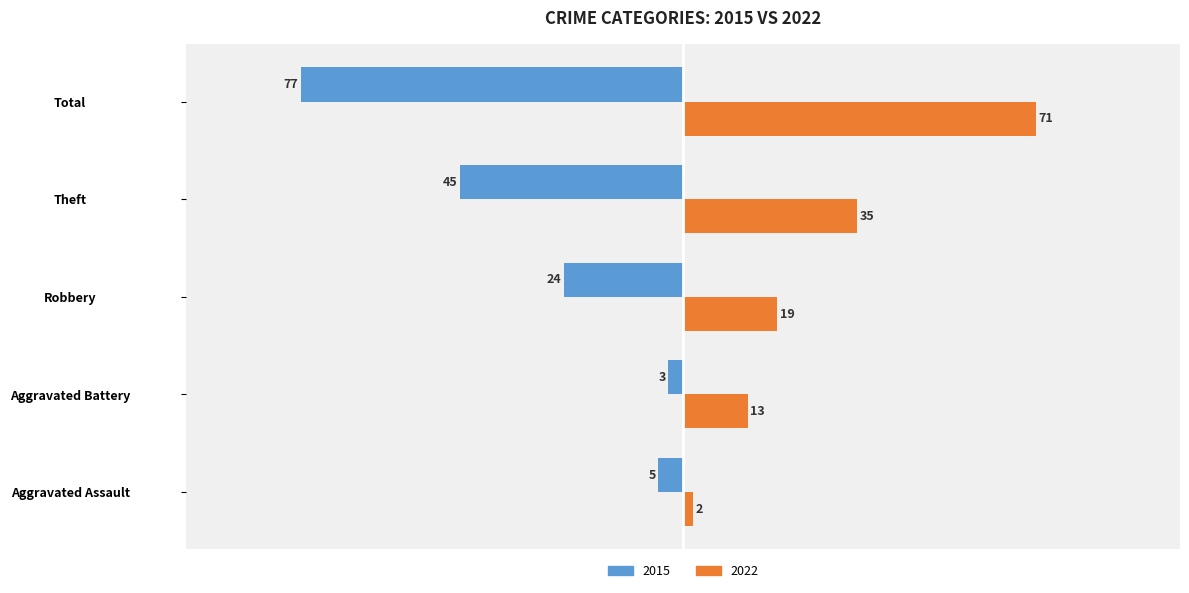

At Aggravated Battery, list the series in order from smallest to largest.

2015, 2022